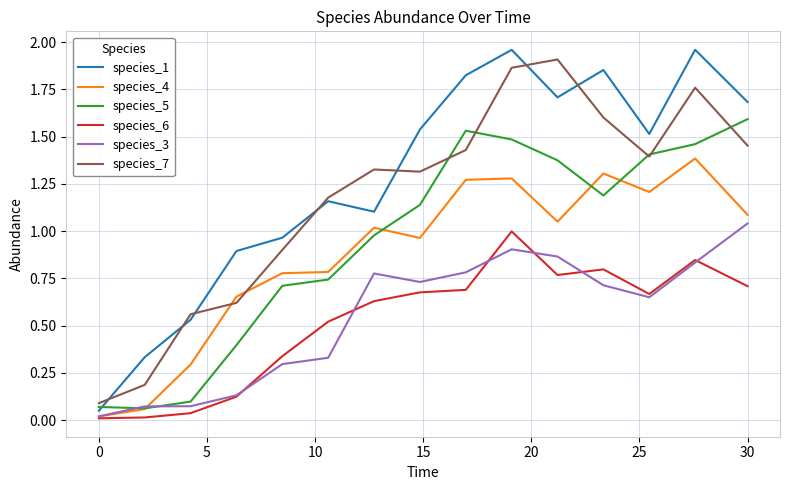

True or false: species_6 and species_7 intersect in this chart.

False